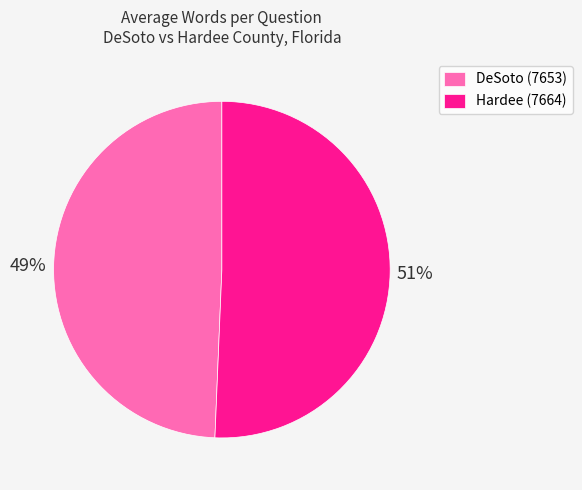

Between DeSoto (7653) and Hardee (7664), which is larger?

Hardee (7664)